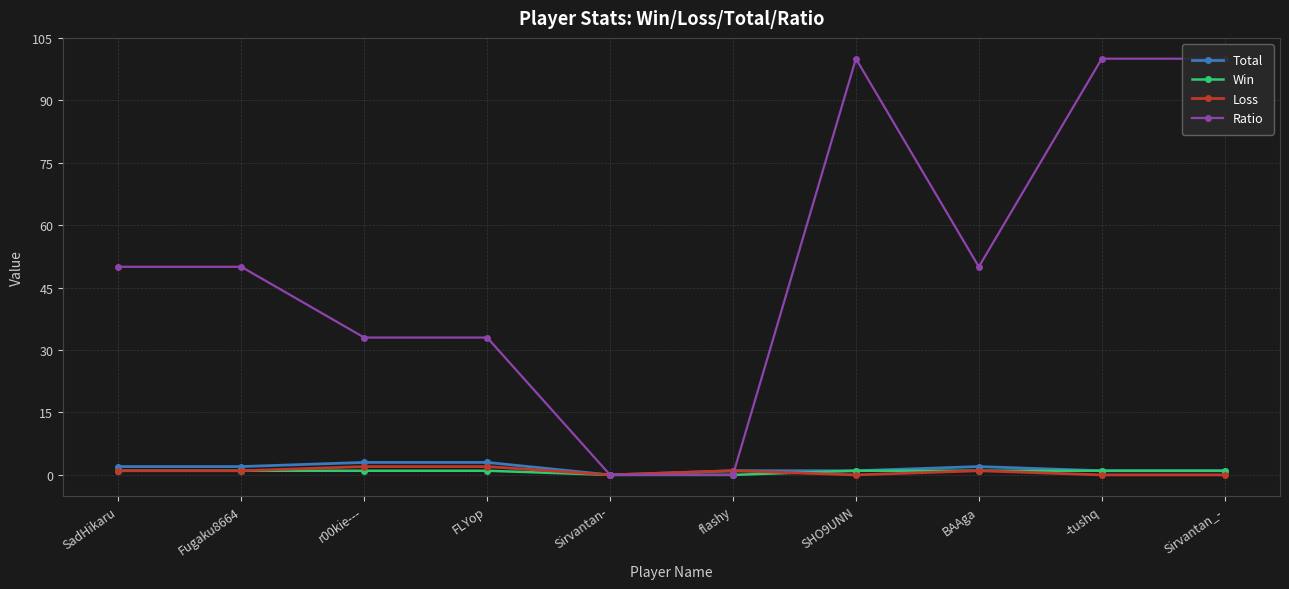

Where is Loss nearest to the value 1?

SadHikaru